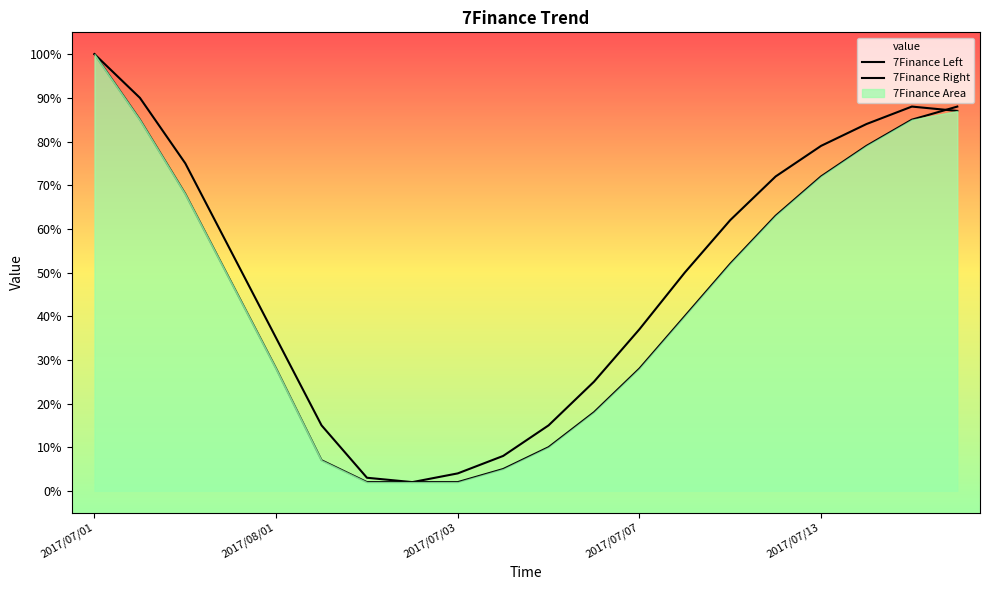

At which category is the sum across all series the highest?

2017/07/01